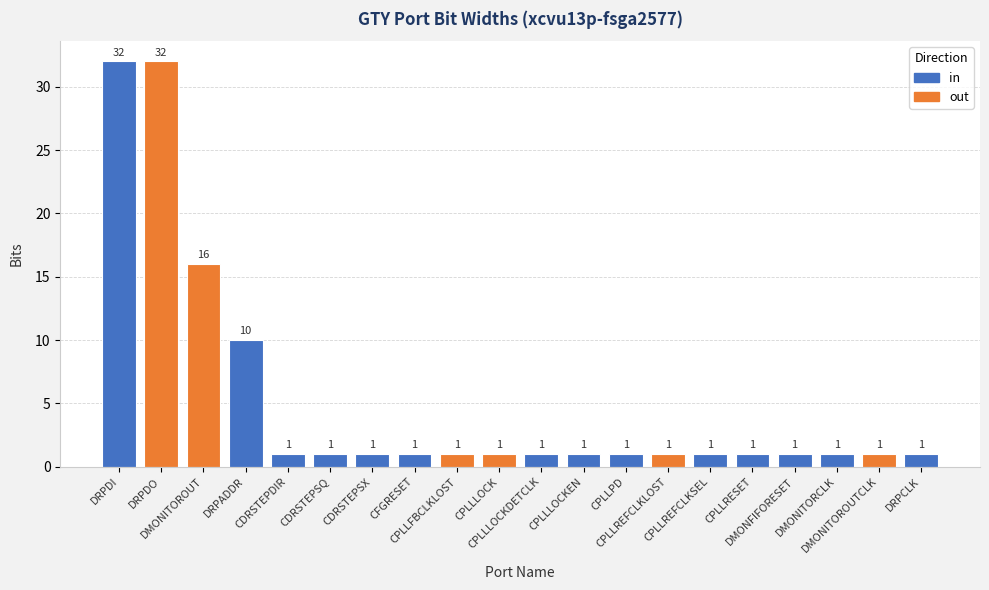

What is the greatest value displayed?

32